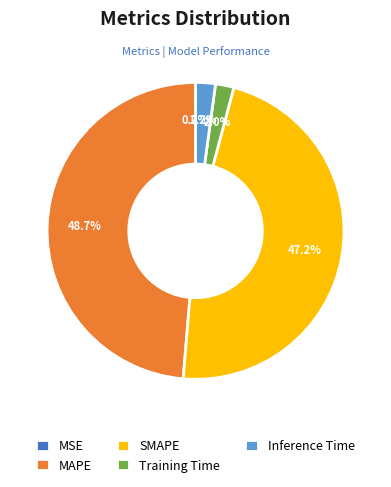

What is the largest slice in the pie chart?

MAPE